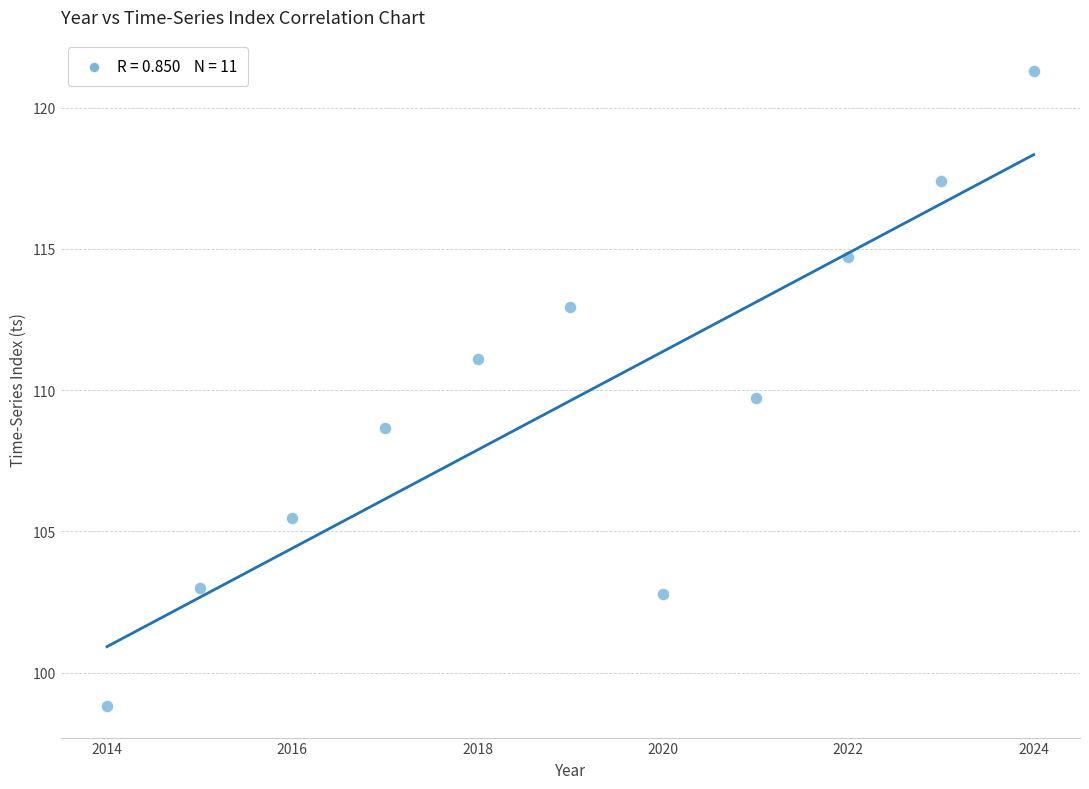

What is the average Y value?

109.6